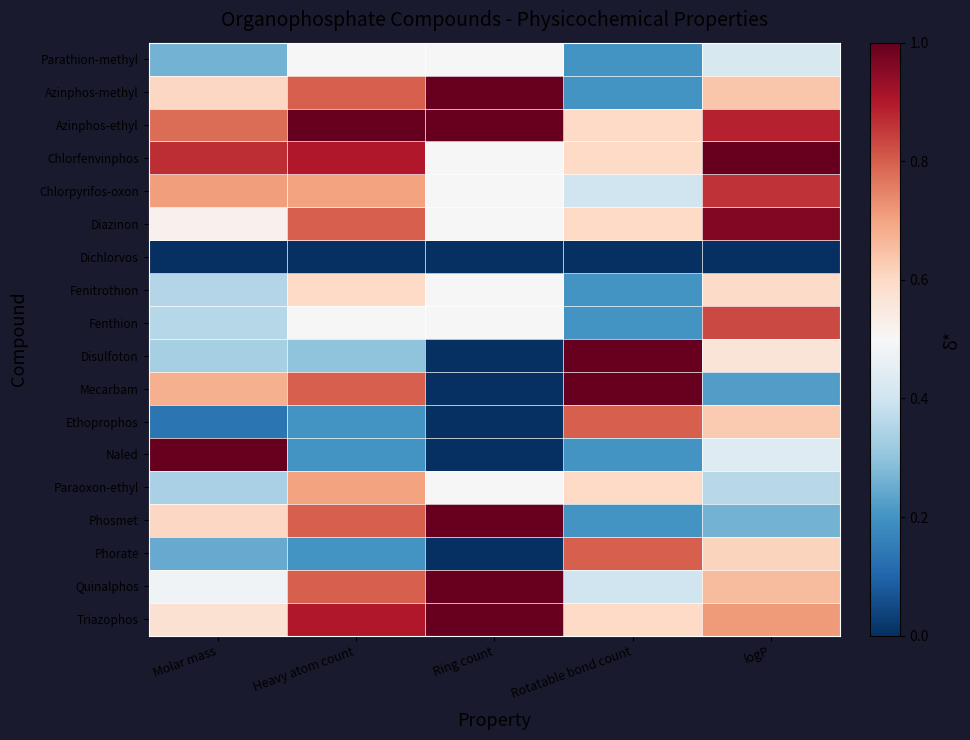

Which series has the widest spread of values?

Disulfoton